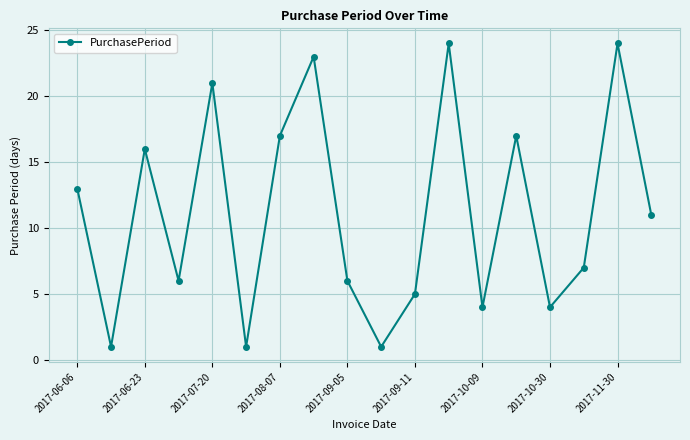

How many points are higher than both their immediate neighbors (excluding endpoints)?

6